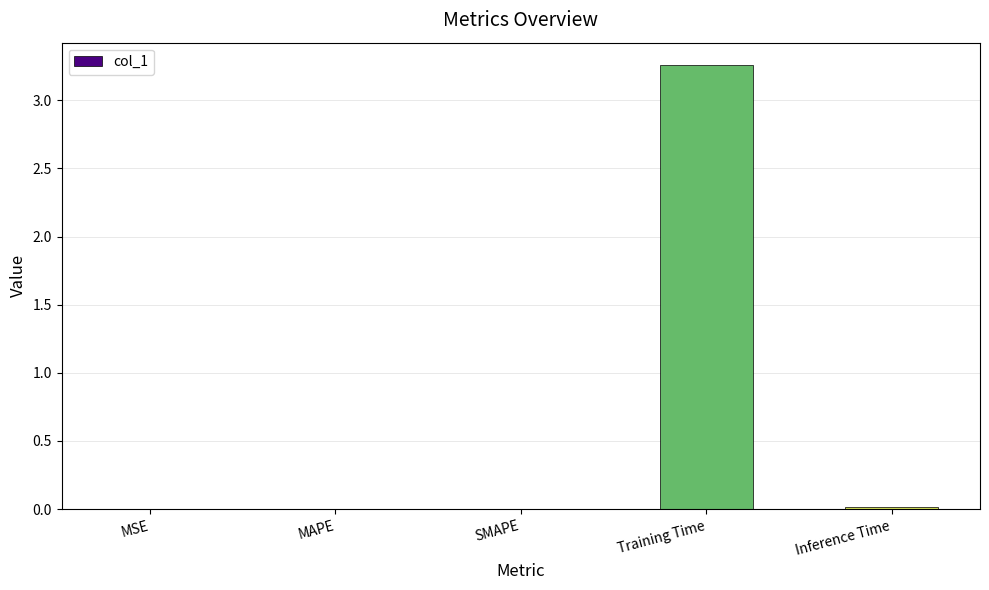

What is the average value?

0.7